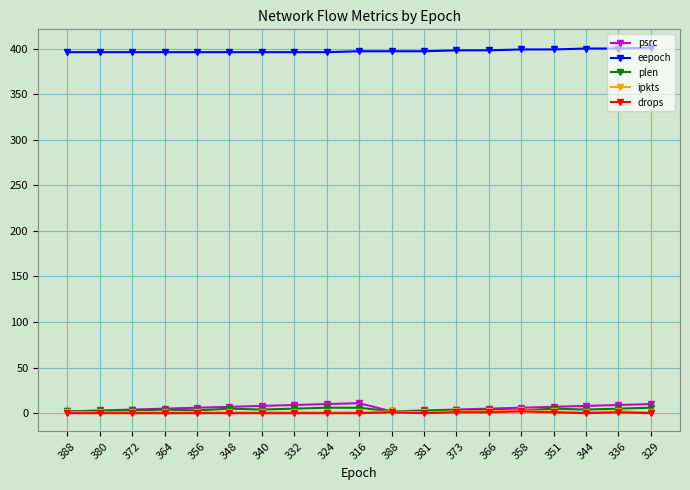

What is the difference between the highest and lowest values at 324?

396